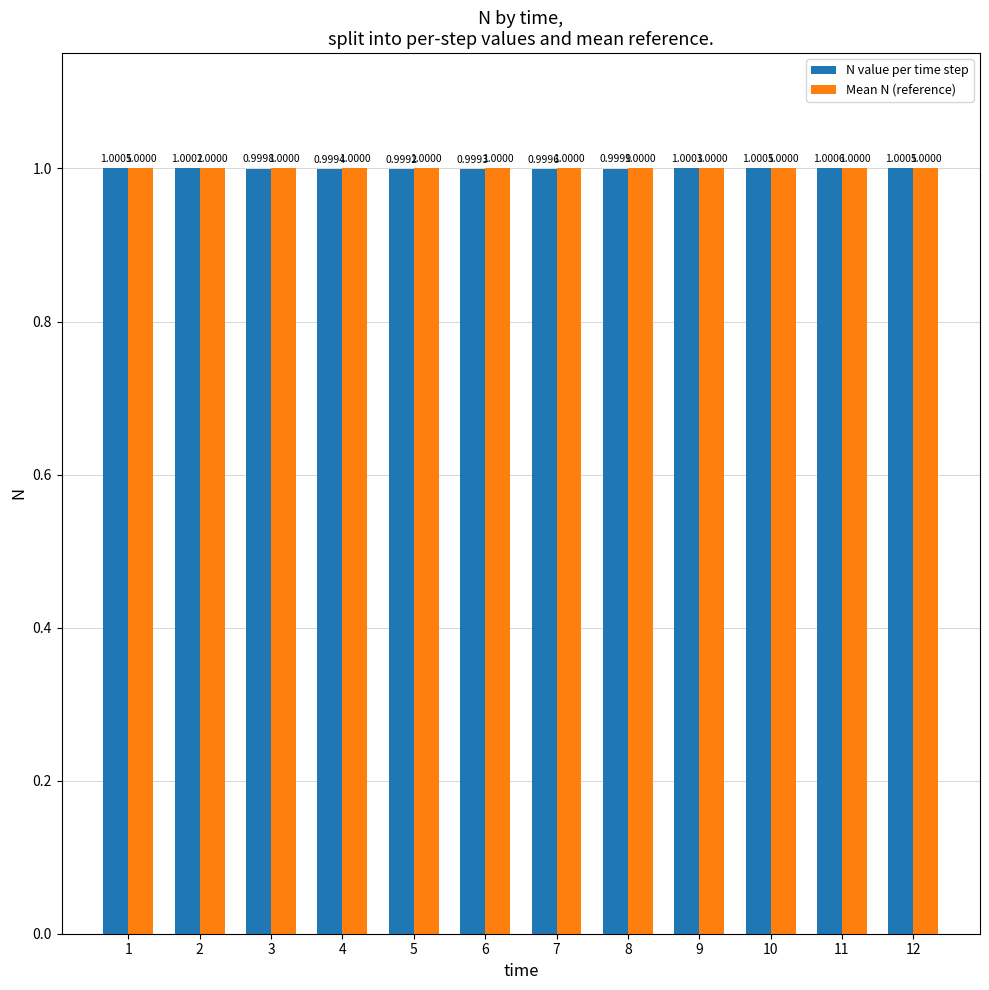

At which category is the sum across all series the highest?

11